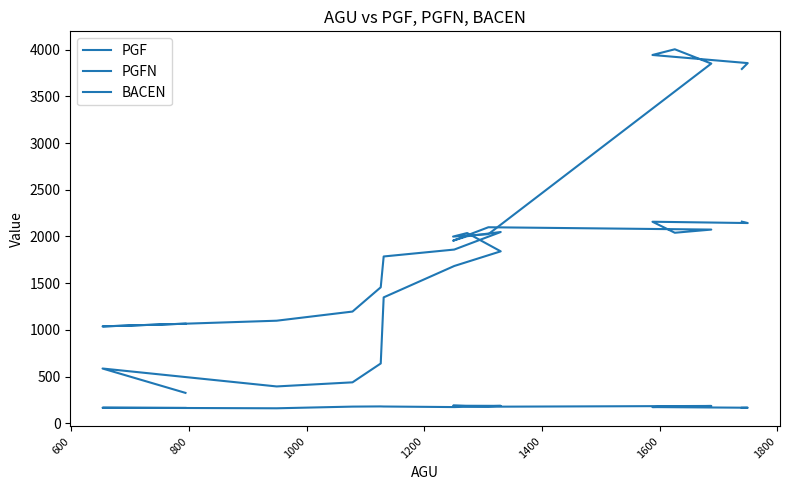

What is the greatest value displayed?

4005